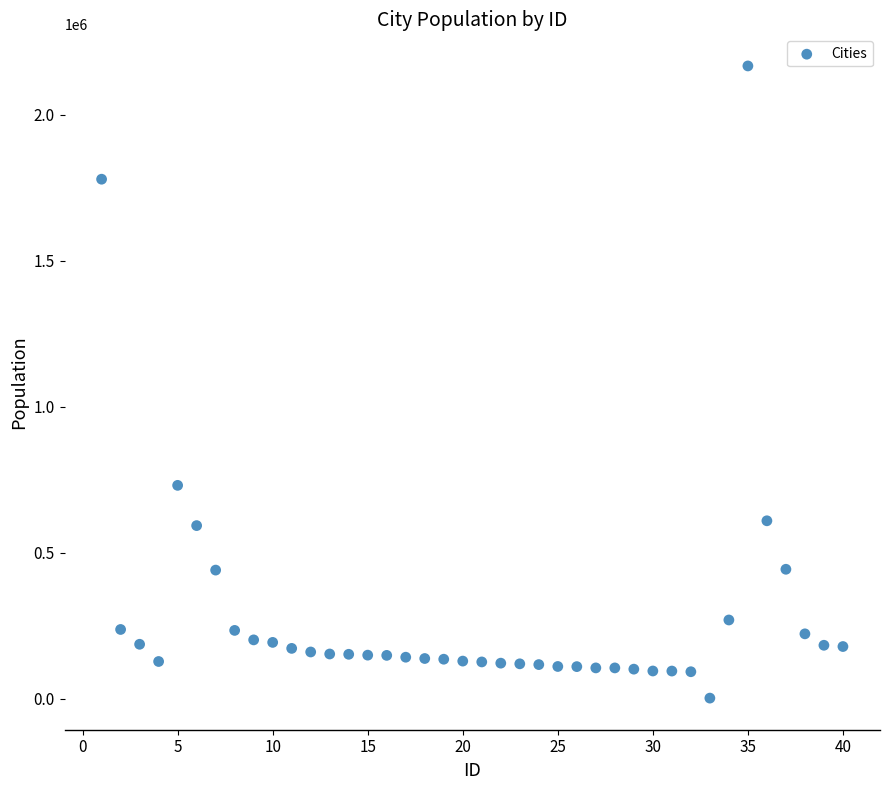

What Y value in the scatter plot is closest to 1085172?

731200